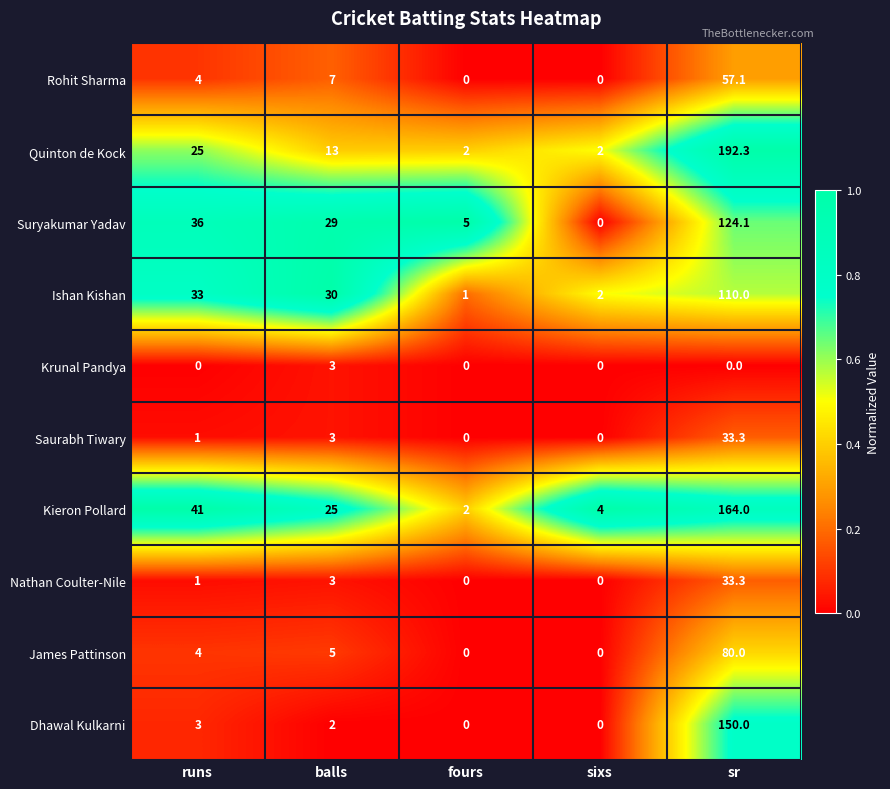

The Ishan Kishan series shows 30.0 at balls. True or false?

True